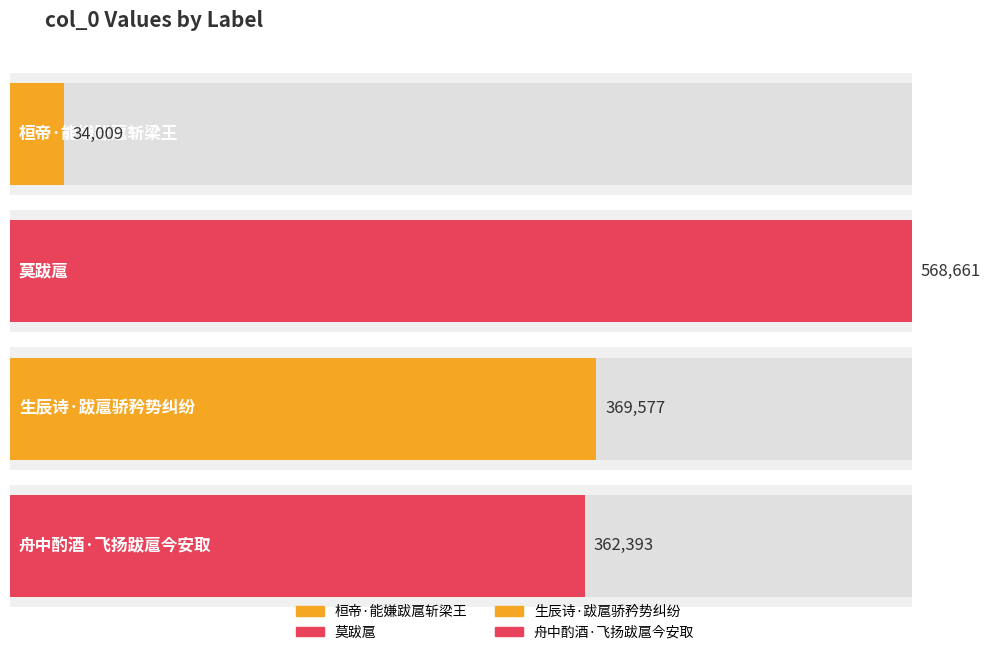

Reading right to left, transcribe all the data shown in this chart.

362393	369577	568661	34009